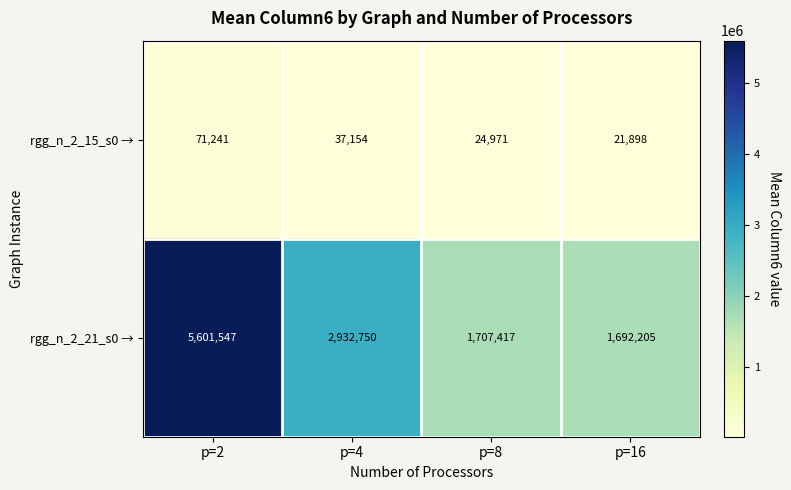

Which series has the largest total across all categories?

rgg_n_2_21_s0 →